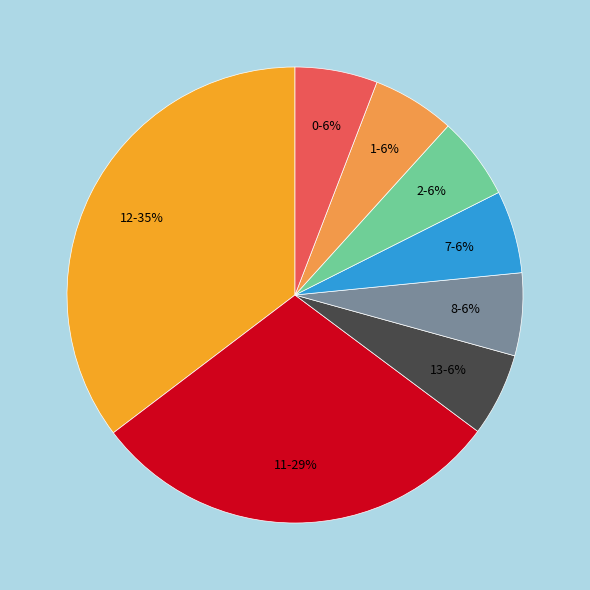

Is there any slice that represents more than half of the pie?

No